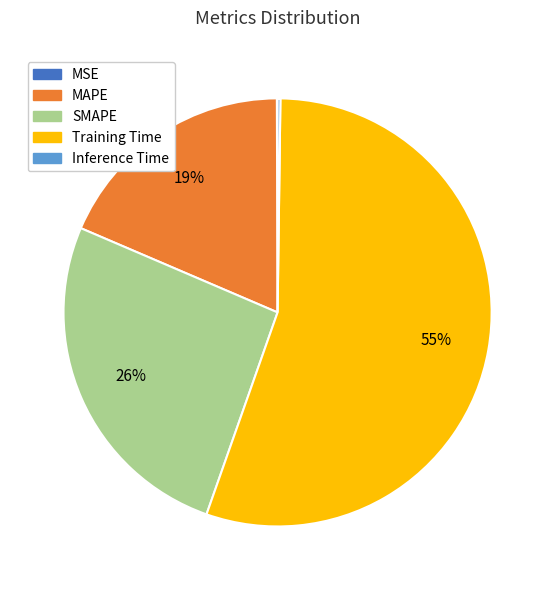

To the nearest percent, what is the average slice percentage?

20%